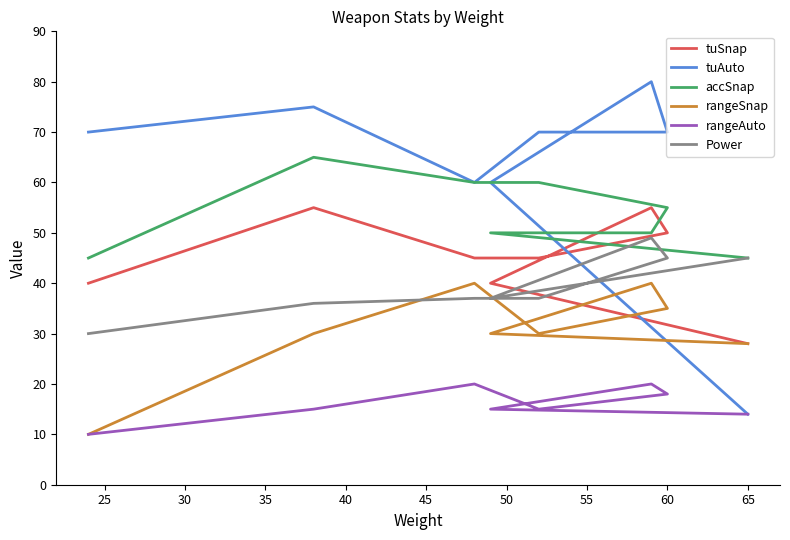

Which series has the largest range (max minus min)?

tuAuto